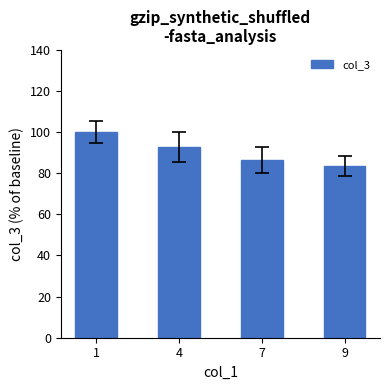

What is the ratio of the value at 7 to the value at 9?

1.0